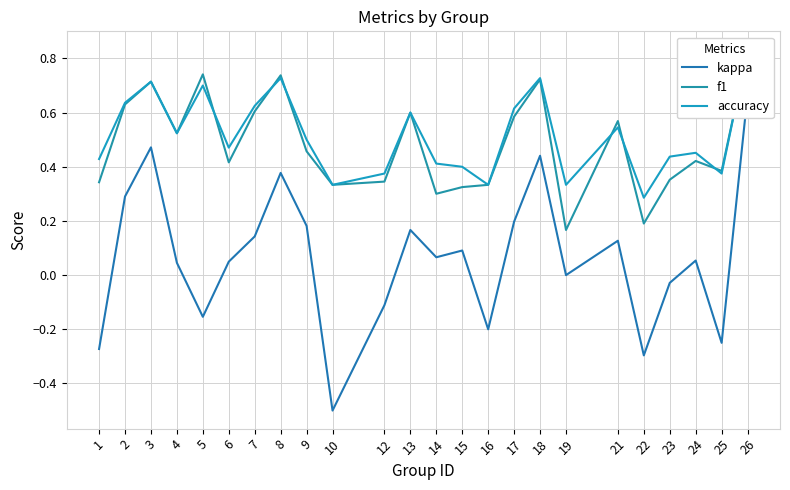

Where is f1 nearest to the value 0?

19